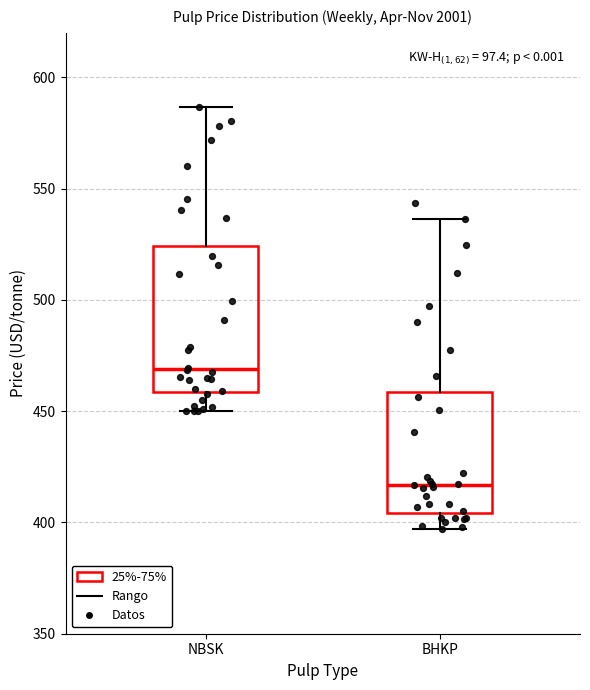

Where does the upper whisker of the box for BHKP end on the y-axis? The values are not printed on the chart, so give them approximately, as read against the axis.

535